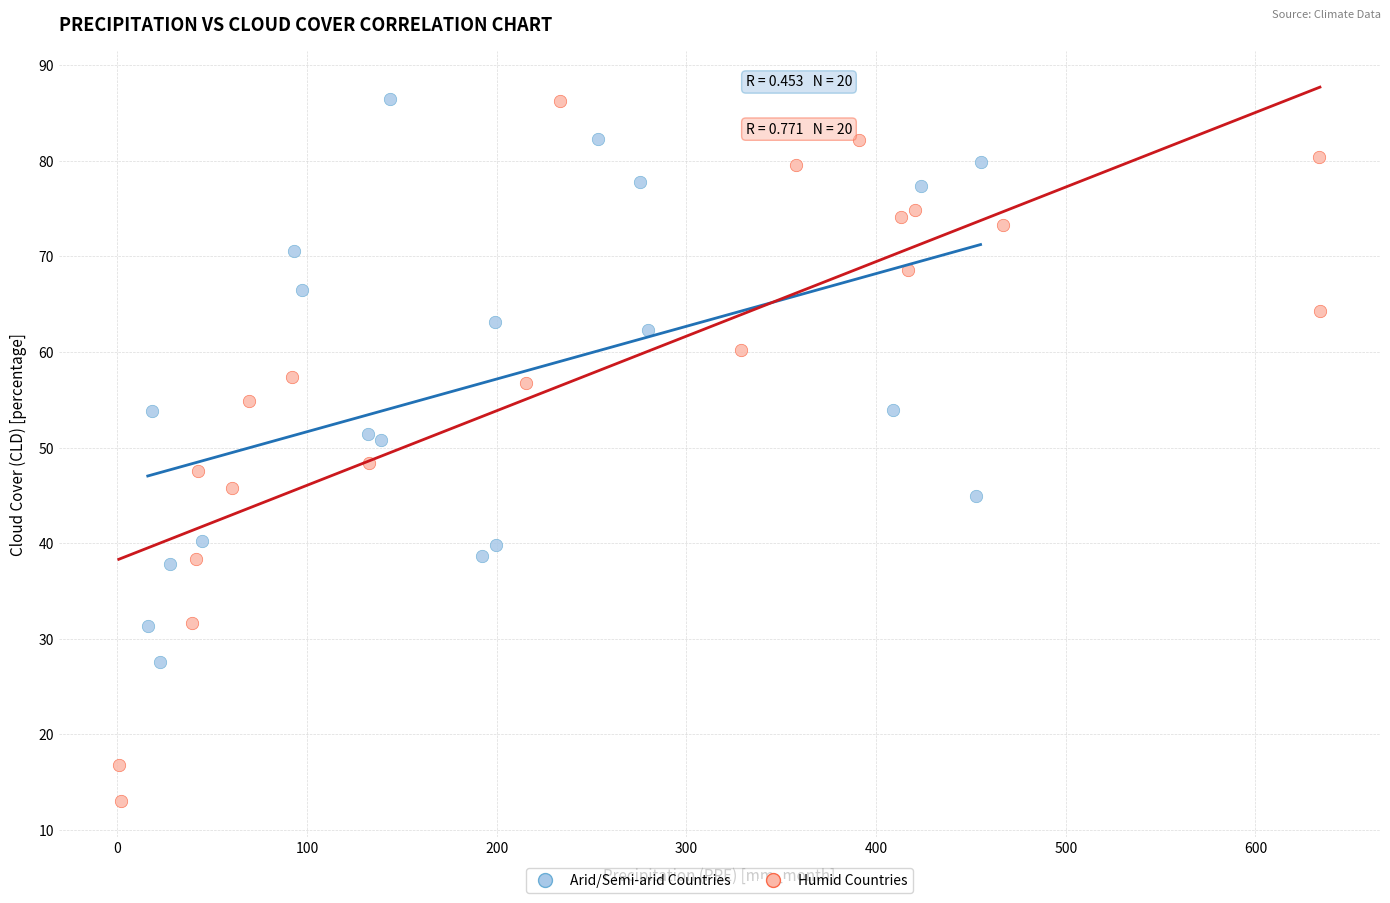

Which series reaches the minimum Y coordinate?

Humid Countries